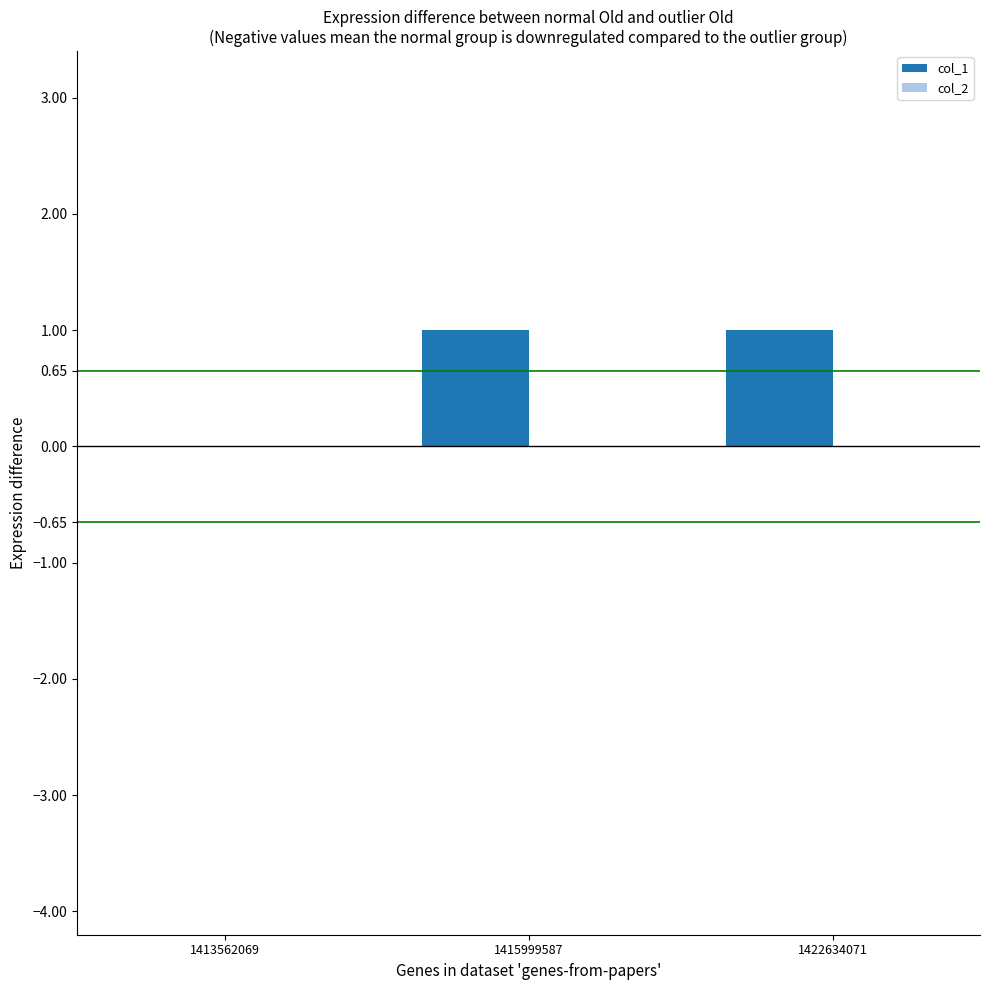

Reading left to right, list all the values displayed in this chart.

1413562069=0	1415999587=1	1422634071=1